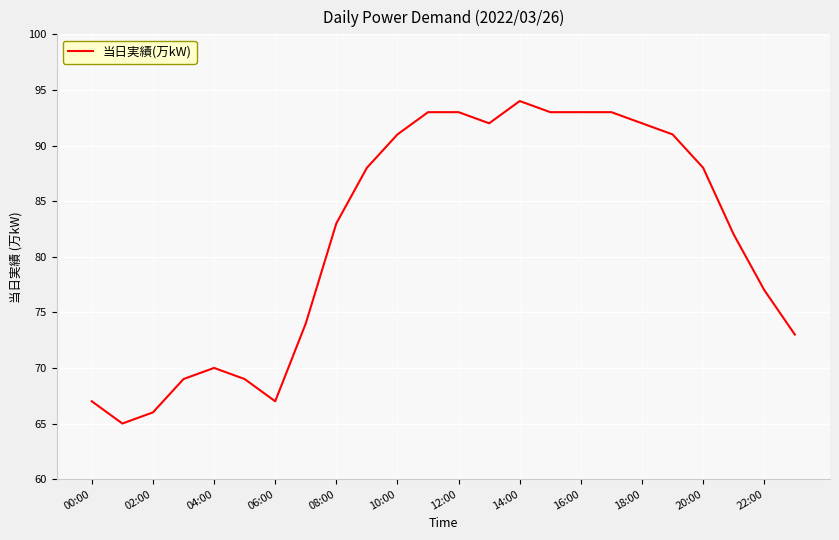

What is the maximum value shown in the chart?

94